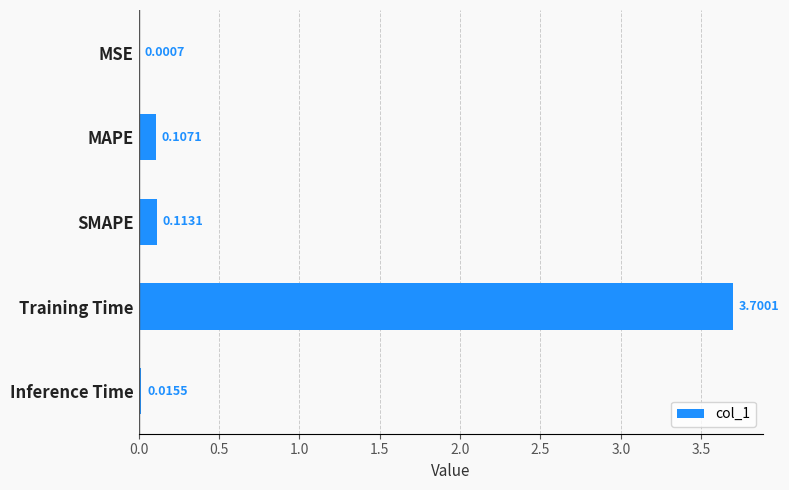

What is the change in value from MAPE to Training Time?

+3.6